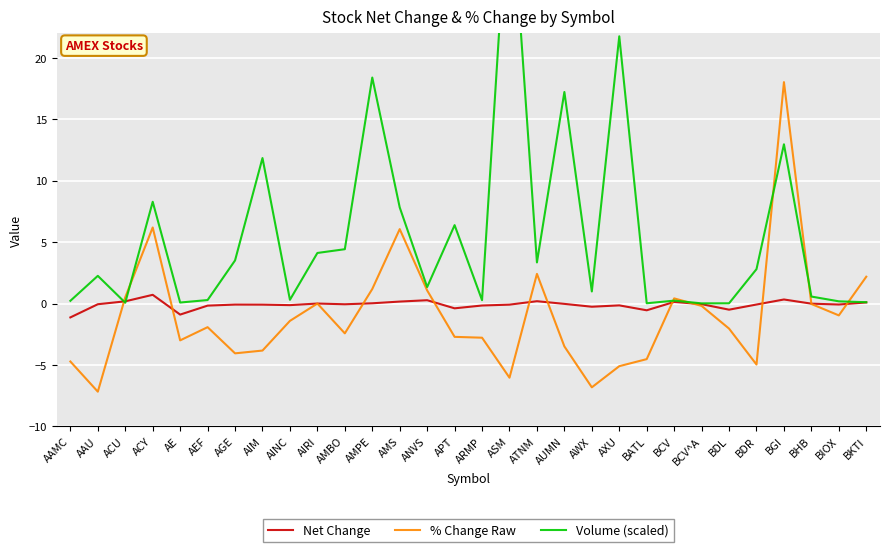

Is it true that % Change Raw equals 0.5 at ACU?

True